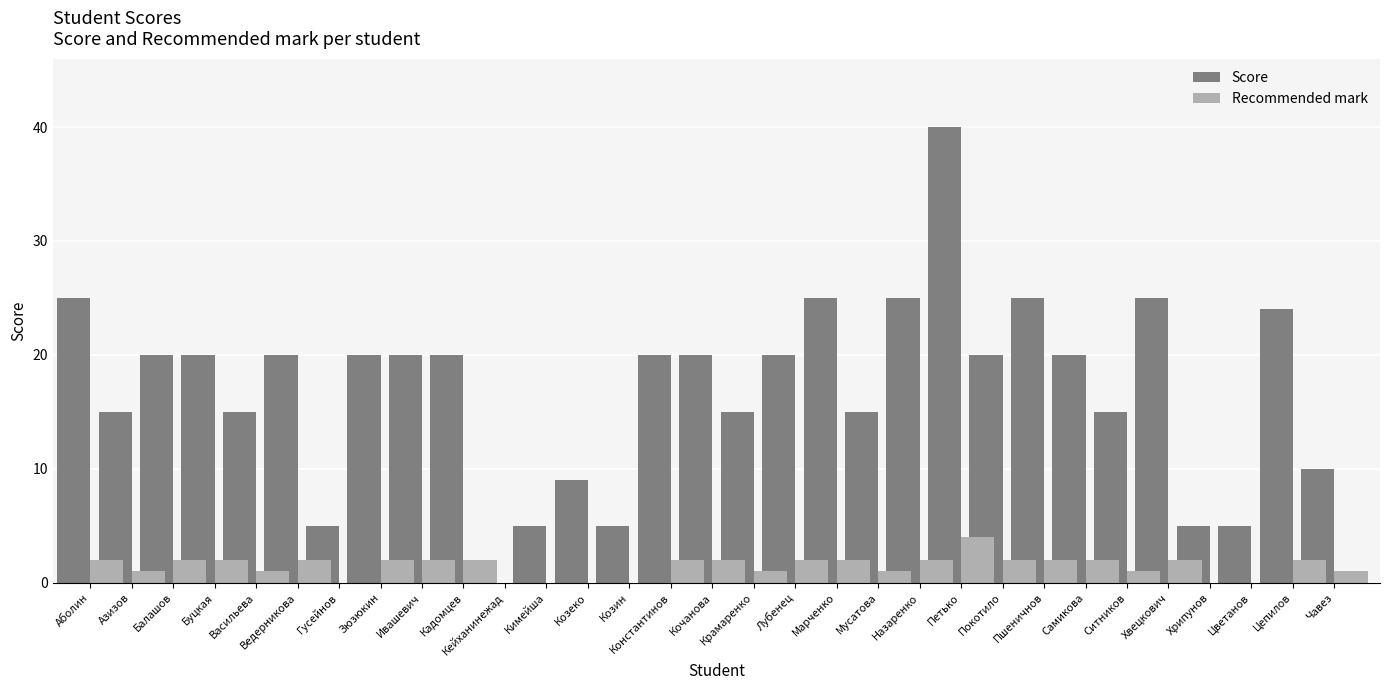

What is the total value across all series at Кочанова?

22